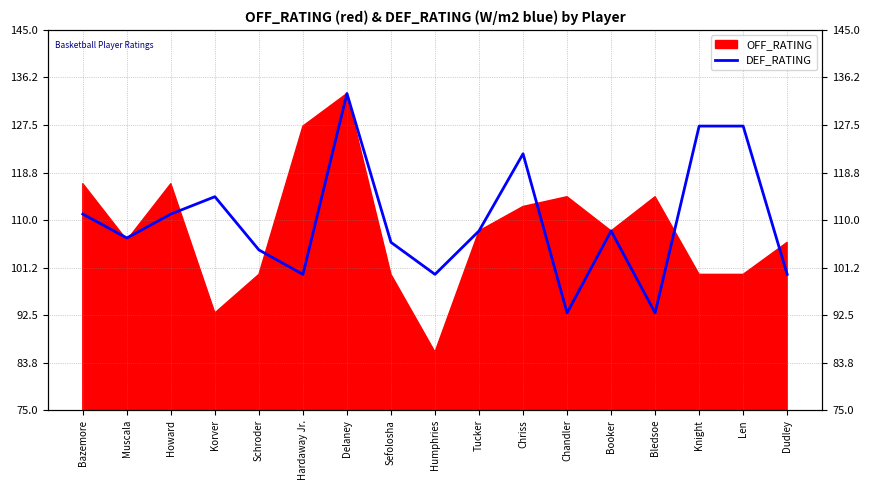

List the labels in order of value, smallest first.

Chandler, Bledsoe, Hardaway Jr., Humphries, Dudley, Schroder, Sefolosha, Muscala, Tucker, Booker, Bazemore, Howard, Korver, Chriss, Knight, Len, Delaney